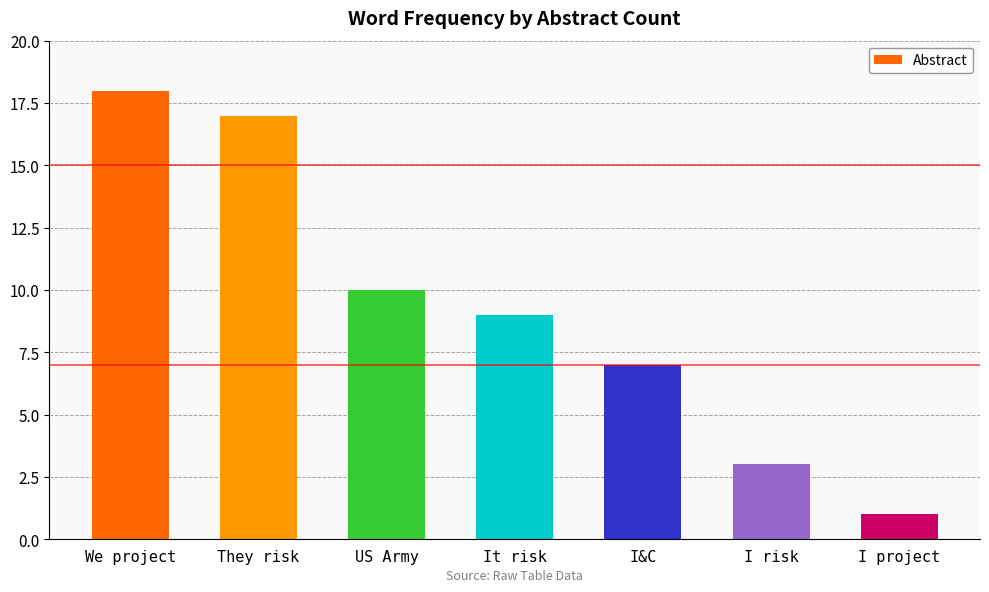

What is the label of the 6th bar from the right?

They risk